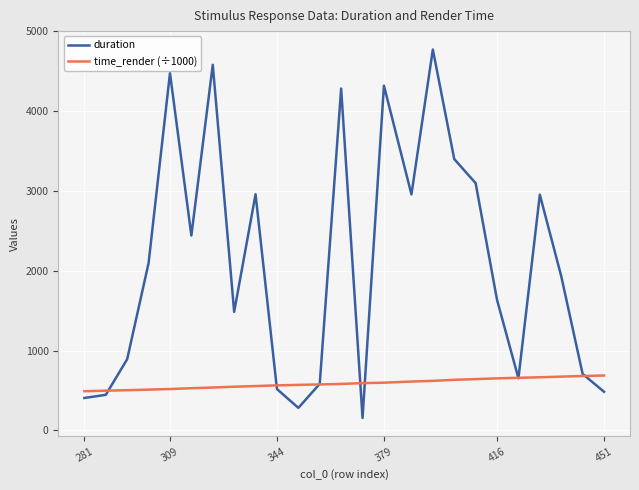

Rank the series by their maximum value, from highest to lowest.

duration, time_render (÷1000)